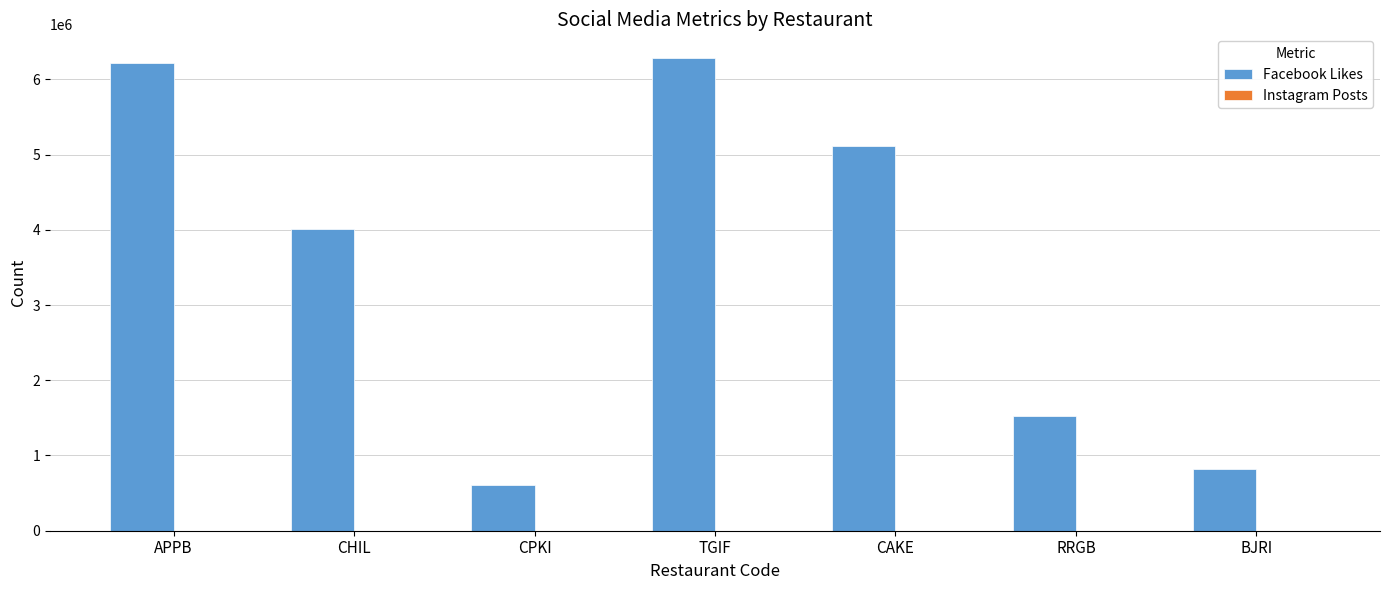

What is the sum of all Facebook Likes values?

24572763